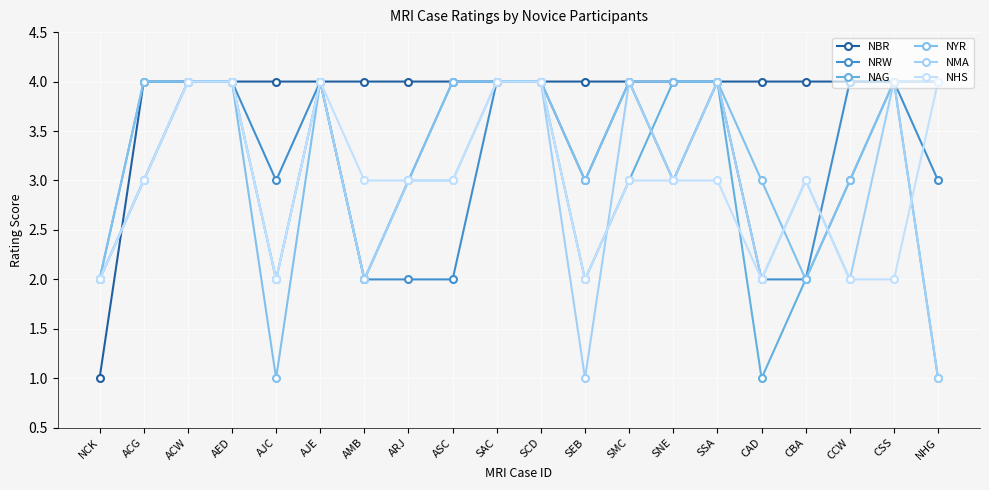

Reading right to left, list all the values displayed in this chart.

NBR: 4	4	4	4	4	4	4	4	4	4	4	4	4	4	4	4	4	4	4	1
NRW: 3	4	4	2	2	4	3	4	3	4	4	2	2	2	4	3	4	4	3	2
NAG: 1	4	3	2	1	4	4	3	2	4	4	4	3	2	4	2	4	4	4	2
NYR: 4	4	3	2	3	4	4	4	3	4	4	4	3	2	4	1	4	4	4	2
NMA: 1	4	2	3	2	4	3	4	1	4	4	3	3	2	4	2	4	4	3	2
NHS: 4	2	2	3	2	3	3	3	2	4	4	3	3	3	4	2	4	4	3	2